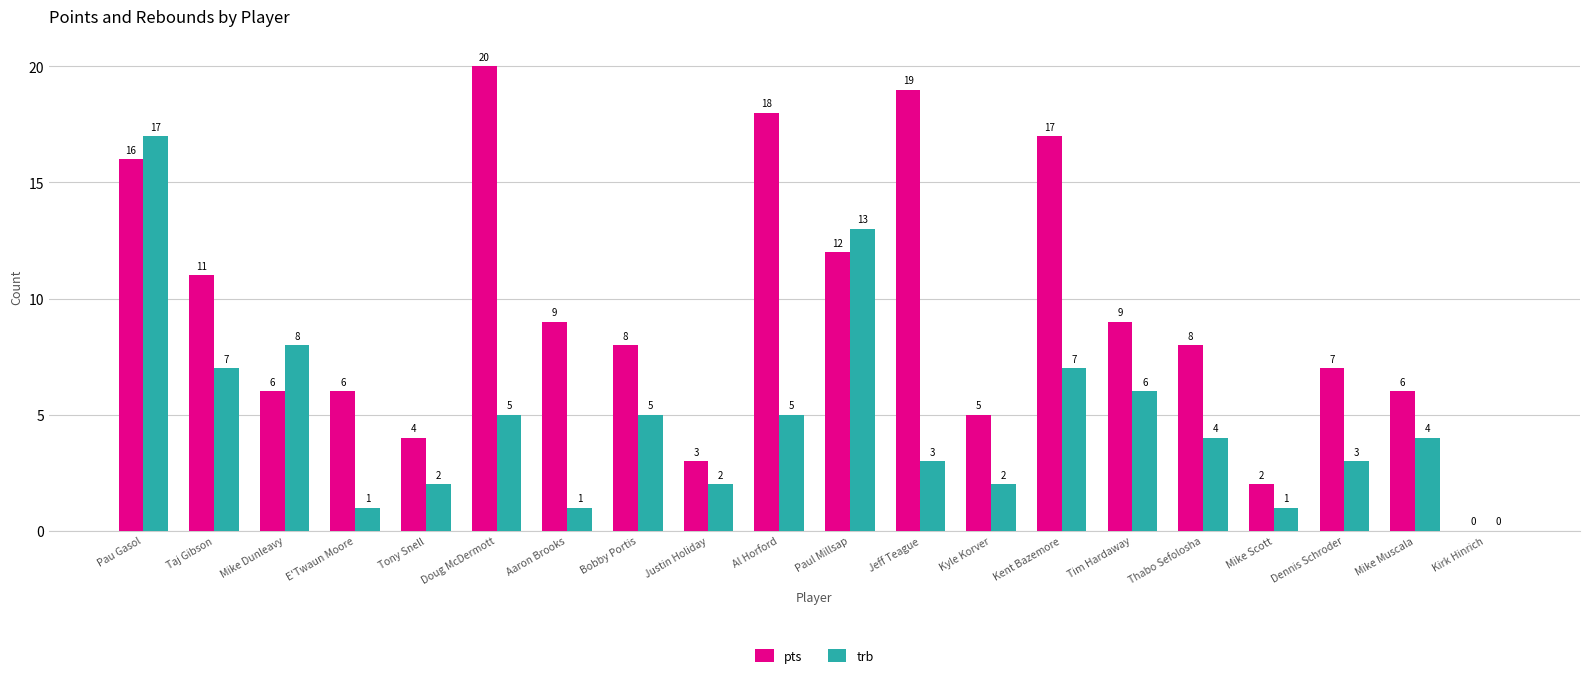

What are all the series names shown in the legend?

pts, trb